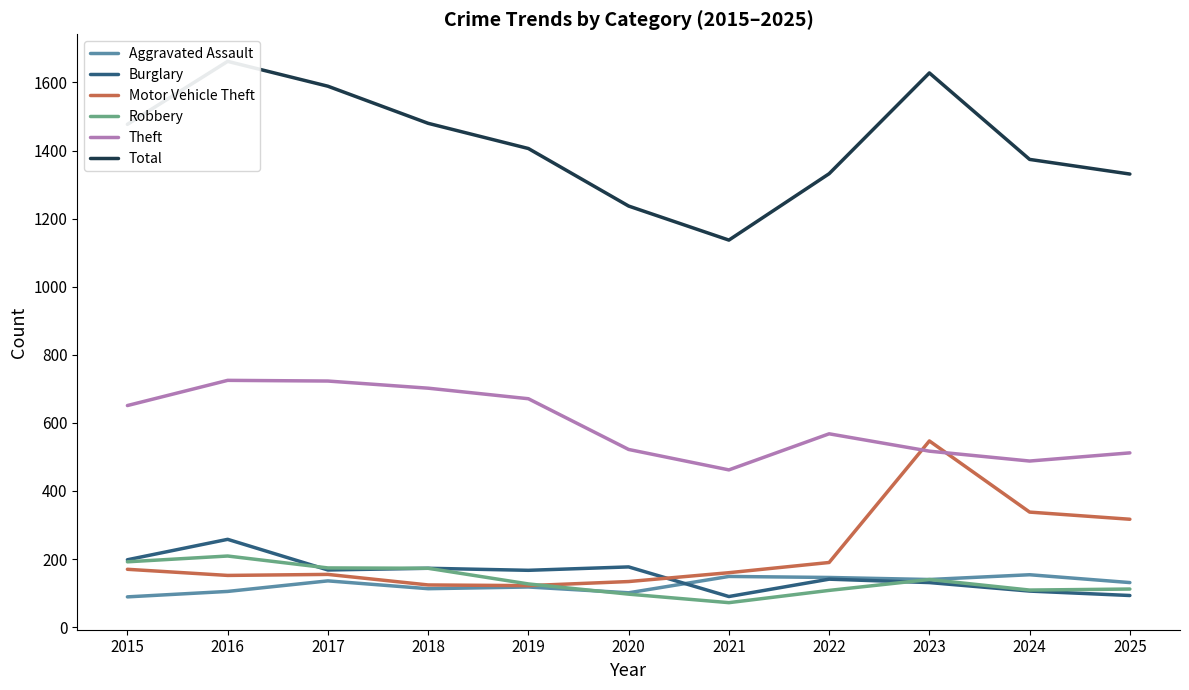

Is it true that Motor Vehicle Theft equals 71 at 2020?

False